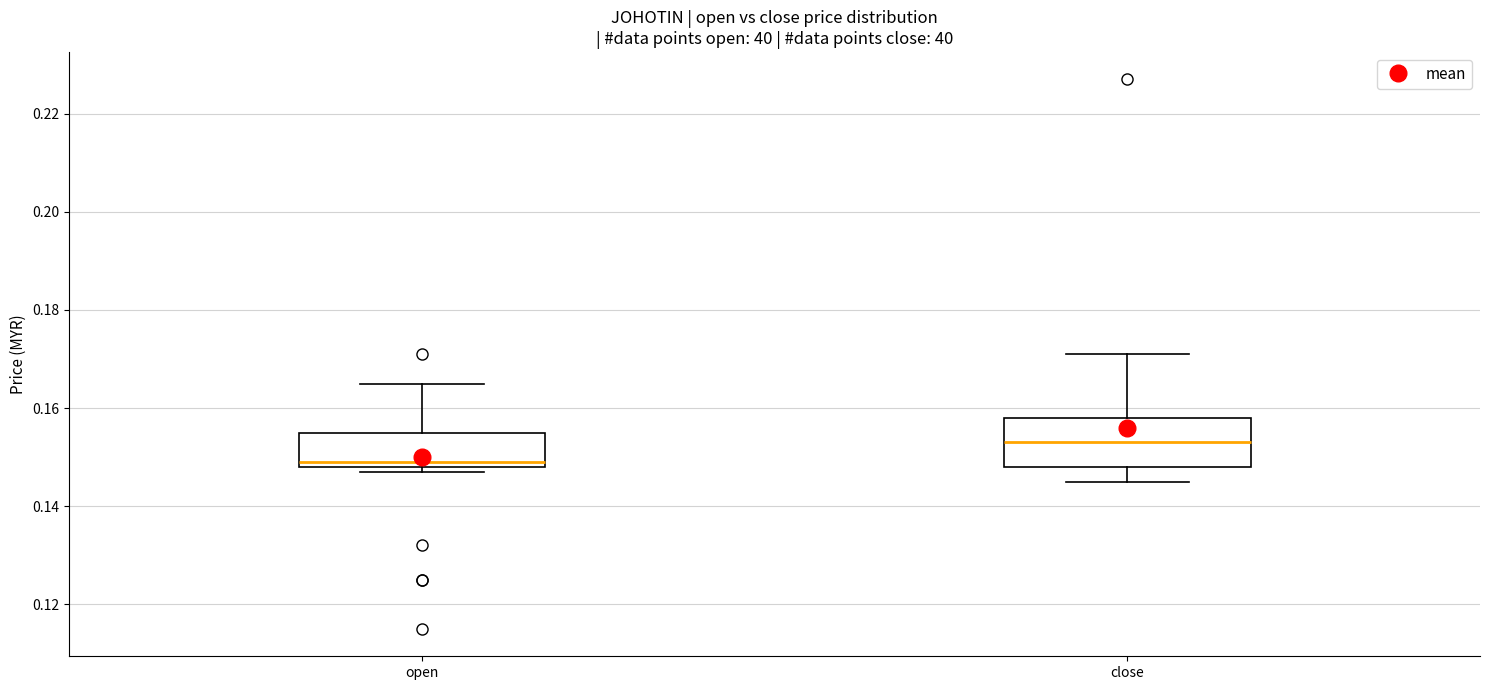

Comparing the boxes themselves (not the whiskers), which one is the tallest?

close